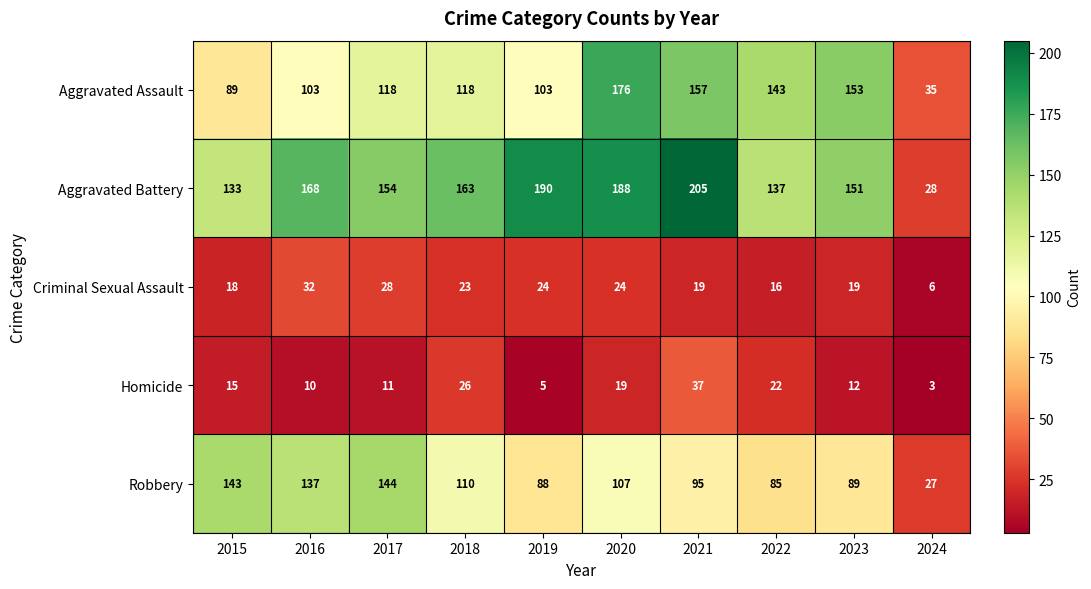

At 2017, list the series in order from largest to smallest.

Aggravated Battery, Robbery, Aggravated Assault, Criminal Sexual Assault, Homicide